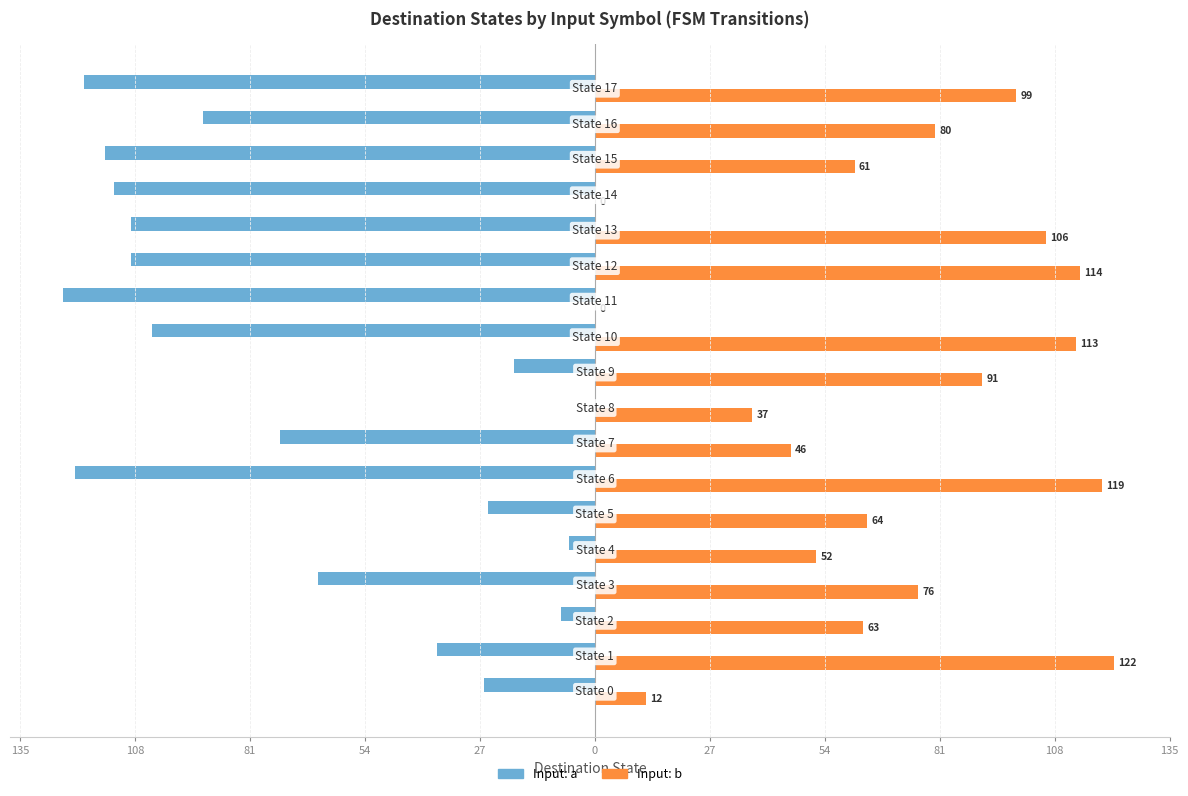

What are all the series names shown in the legend?

Input: a, Input: b